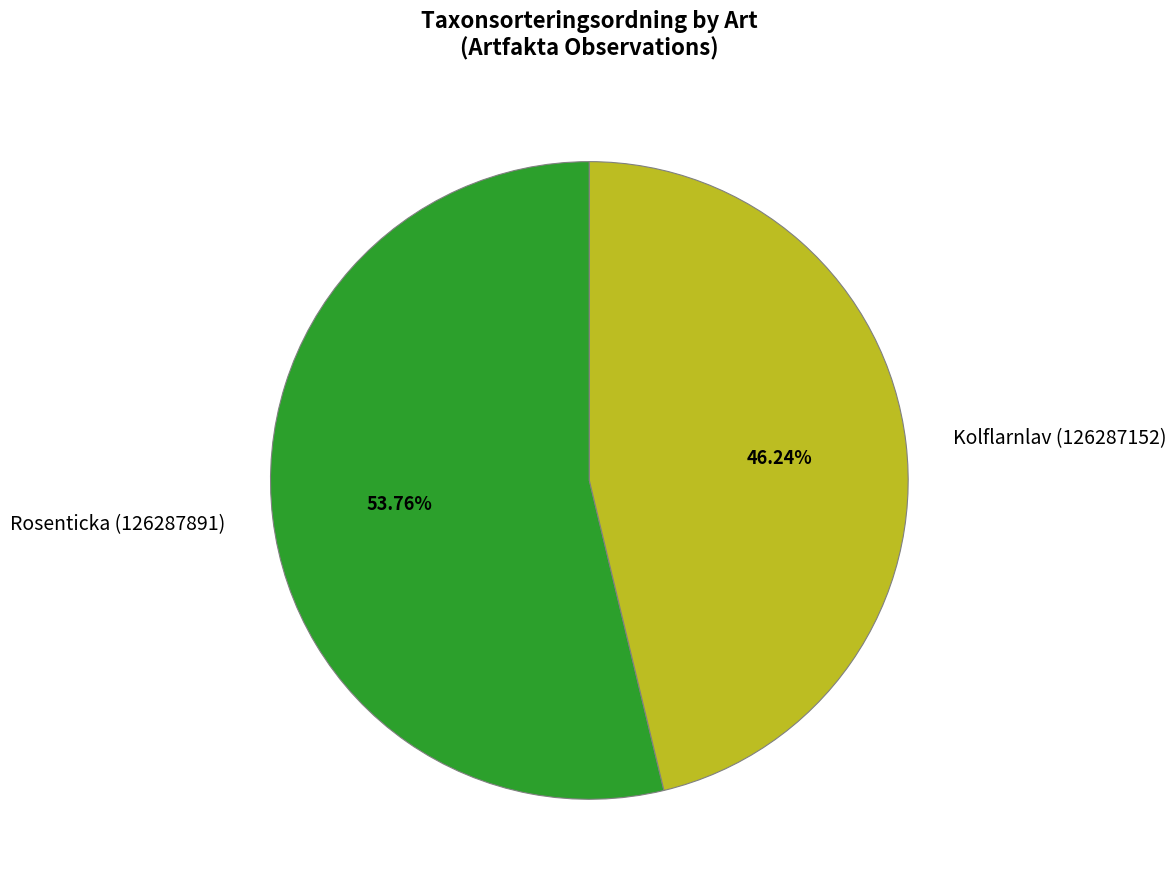

To the nearest percent, what portion does Kolflarnlav (126287152) represent?

46%